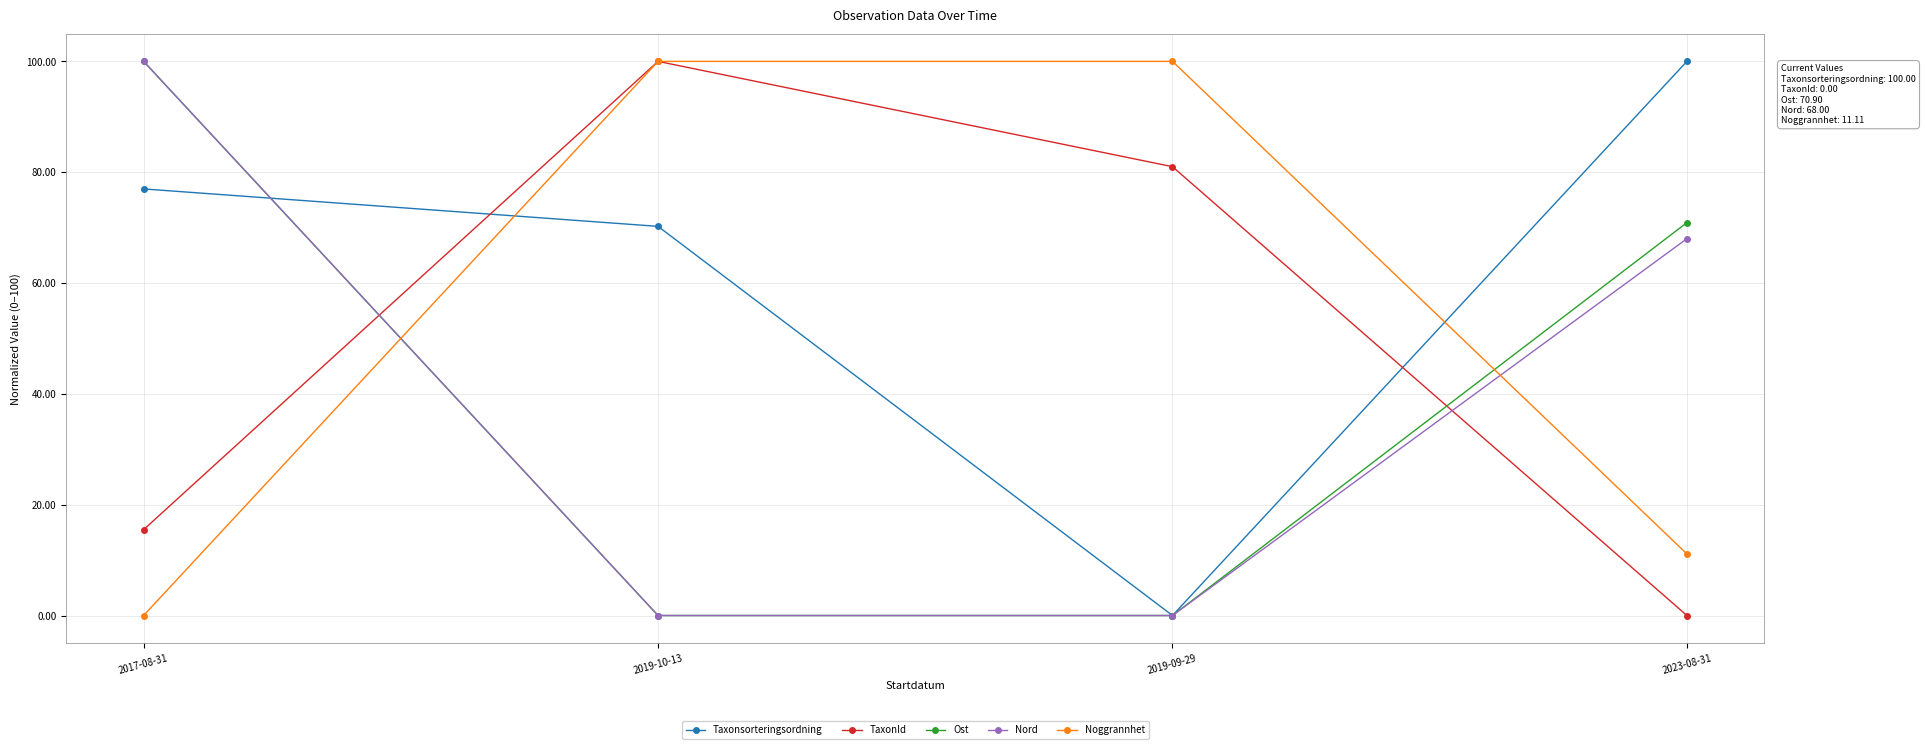

Which series ends up on top after the final intersection of Taxonsorteringsordning and Noggrannhet?

Taxonsorteringsordning